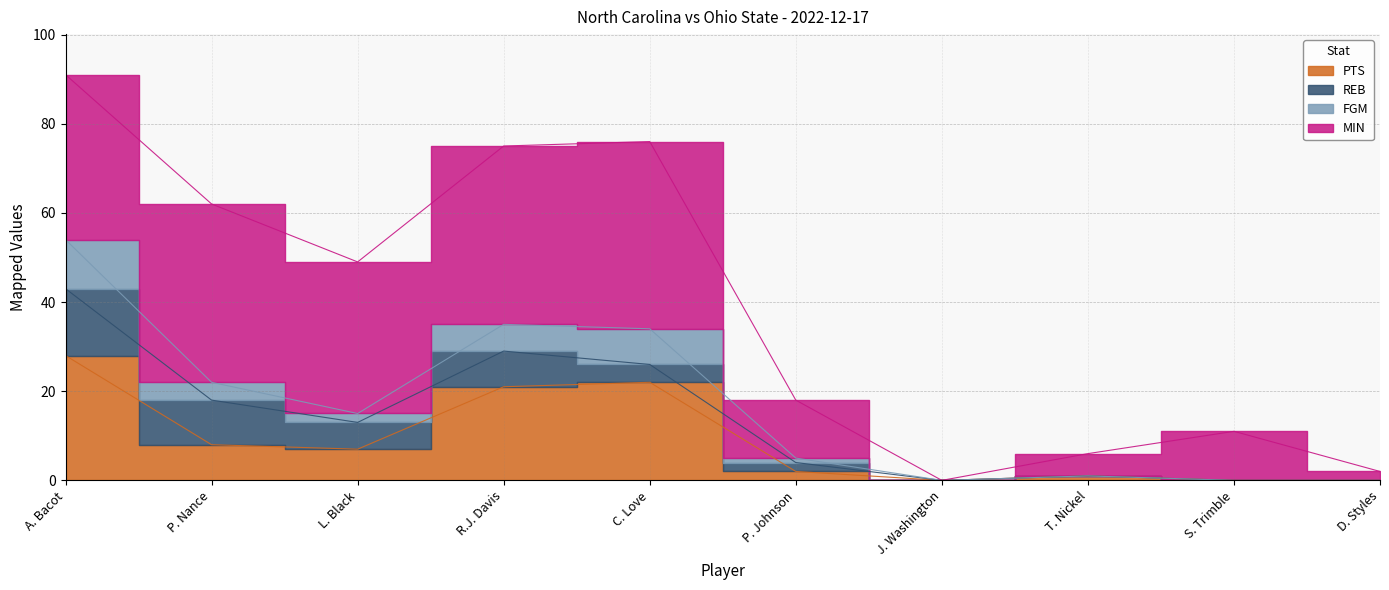

True or false: FGM and PTS intersect in this chart.

False